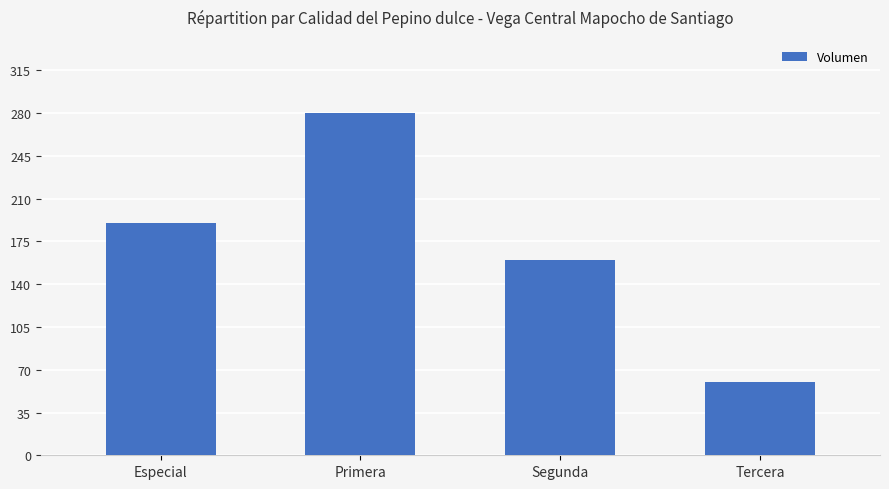

What is the sum of all values?

690